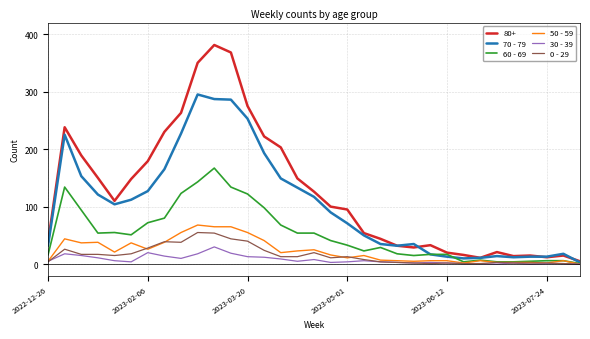

Is this an area chart (filled region under the line)?

No